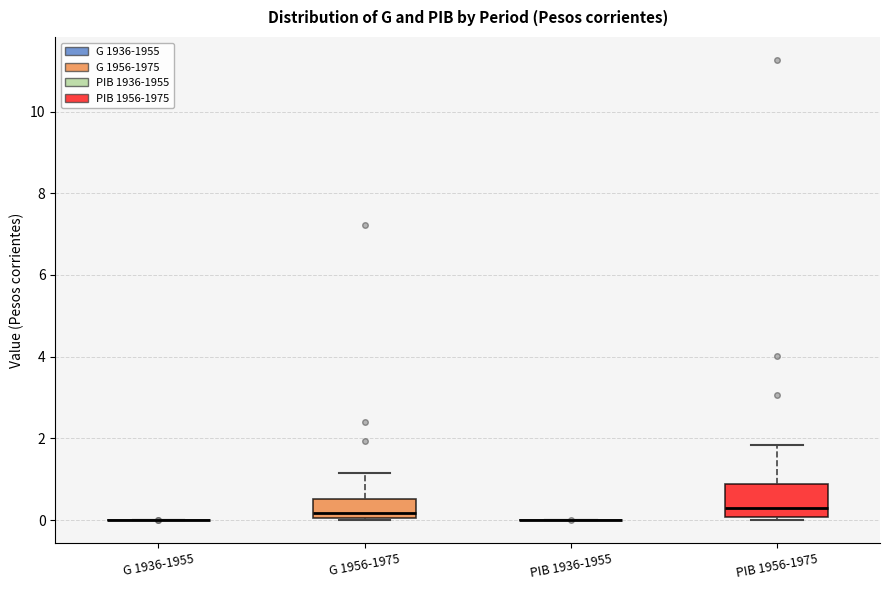

Reading left to right, read every box against the y-axis: the position of its median line, the range the box covers, and the ends of its whiskers. The values are not printed on the chart, so give them approximately, as read against the axis.

G 1936-1955: box collapsed to a line at 0.0, whiskers 0.0 to 0.0
G 1956-1975: median 0.2, box 0.0 to 0.6, whiskers 0.0 to 1.2
PIB 1936-1955: box collapsed to a line at 0.0, whiskers 0.0 to 0.0
PIB 1956-1975: median 0.2, box 0.0 to 0.8, whiskers 0.0 (just below the box's lower edge) to 1.8